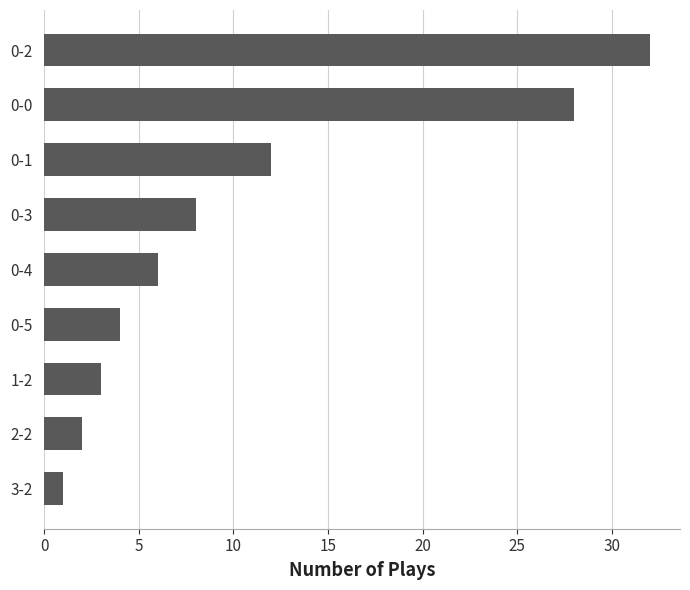

What is the change in value from 2-2 to 0-1?

+10